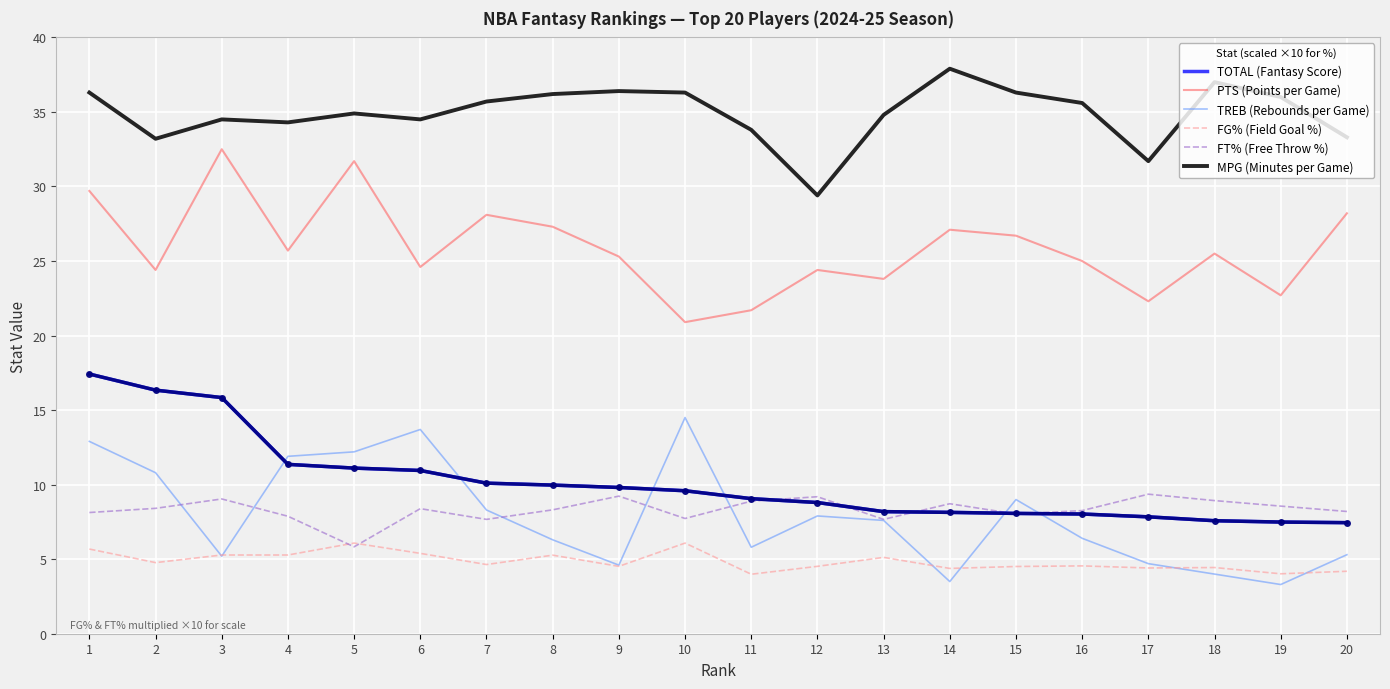

At which label does MPG (Minutes per Game) first exceed 35?

1